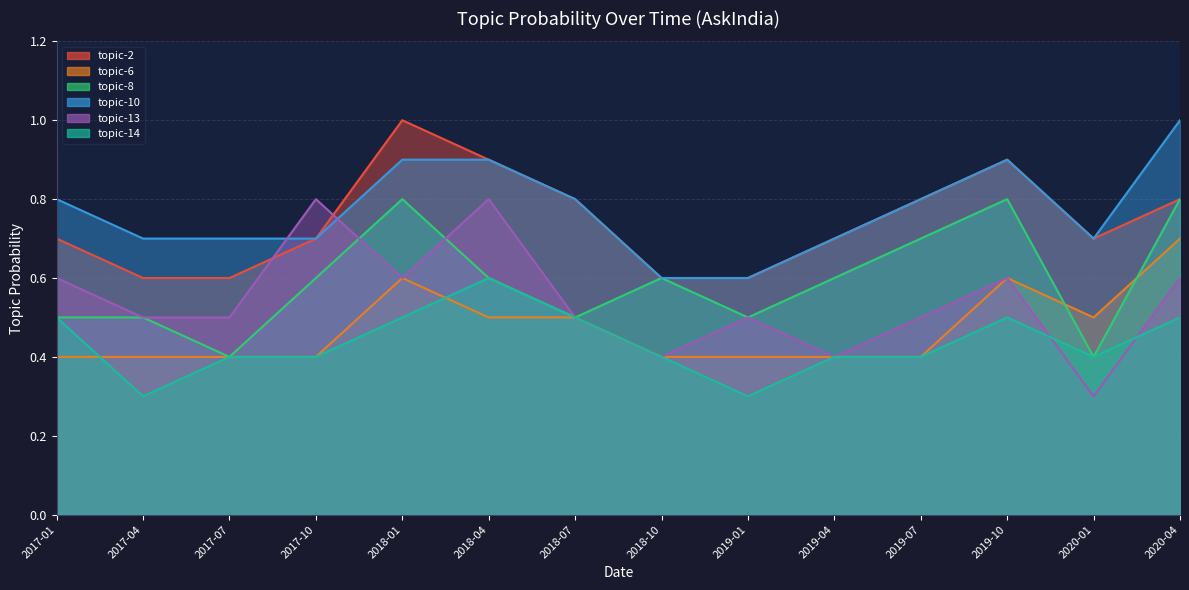

Reading right to left, what are all the values shown in this chart?

topic-2: 0.8	0.7	0.9	0.8	0.7	0.6	0.6	0.8	0.9	1.0	0.7	0.6	0.6	0.7
topic-6: 0.7	0.5	0.6	0.4	0.4	0.4	0.4	0.5	0.5	0.6	0.4	0.4	0.4	0.4
topic-8: 0.8	0.4	0.8	0.7	0.6	0.5	0.6	0.5	0.6	0.8	0.6	0.4	0.5	0.5
topic-10: 1.0	0.7	0.9	0.8	0.7	0.6	0.6	0.8	0.9	0.9	0.7	0.7	0.7	0.8
topic-13: 0.6	0.3	0.6	0.5	0.4	0.5	0.4	0.5	0.8	0.6	0.8	0.5	0.5	0.6
topic-14: 0.5	0.4	0.5	0.4	0.4	0.3	0.4	0.5	0.6	0.5	0.4	0.4	0.3	0.5